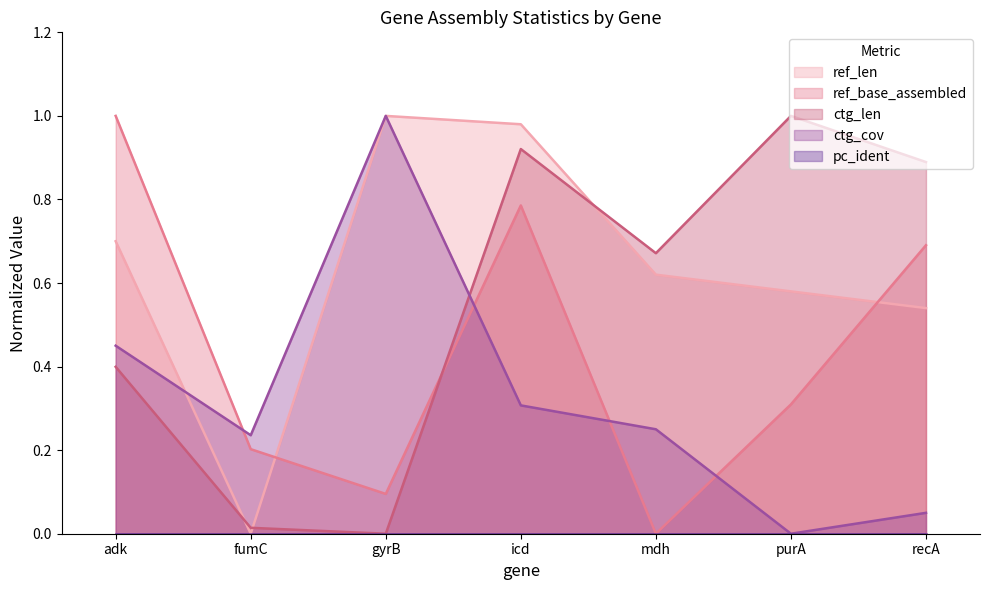

What is the sum of the ctg_len values at icd and purA?

1.9